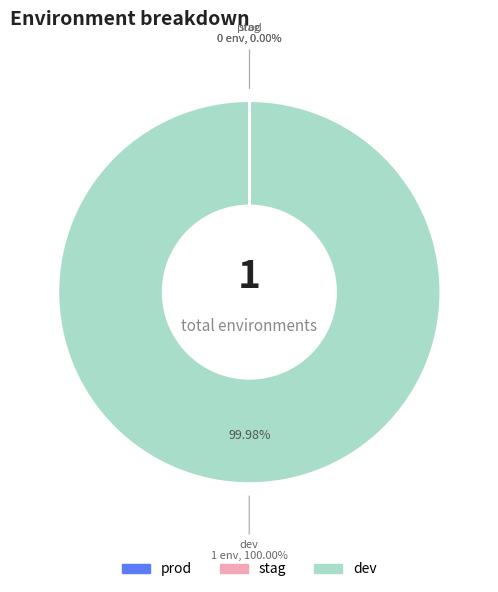

What is the change in value from stag to dev?

+1